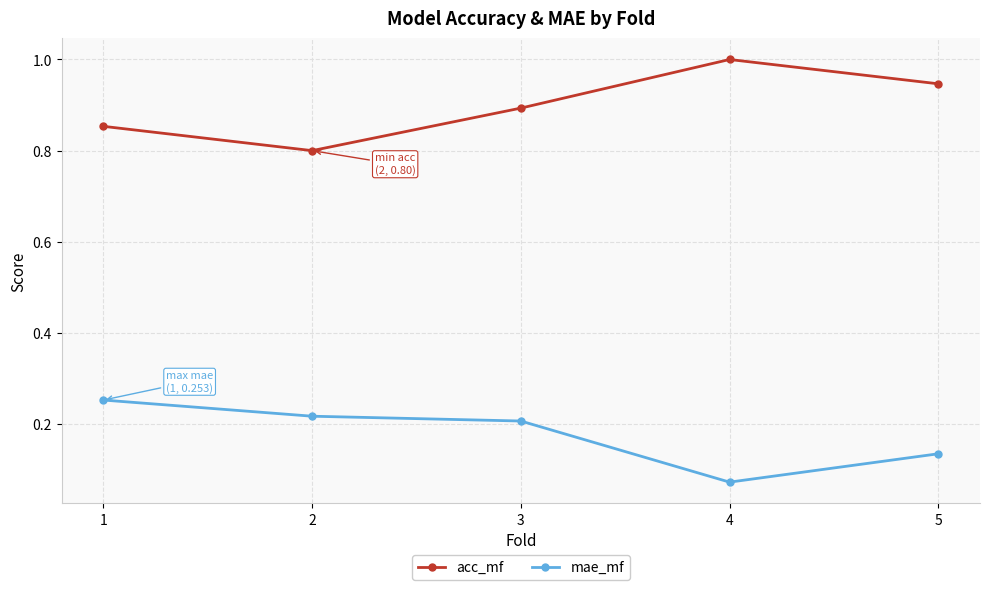

Which series has the largest total across all categories?

acc_mf